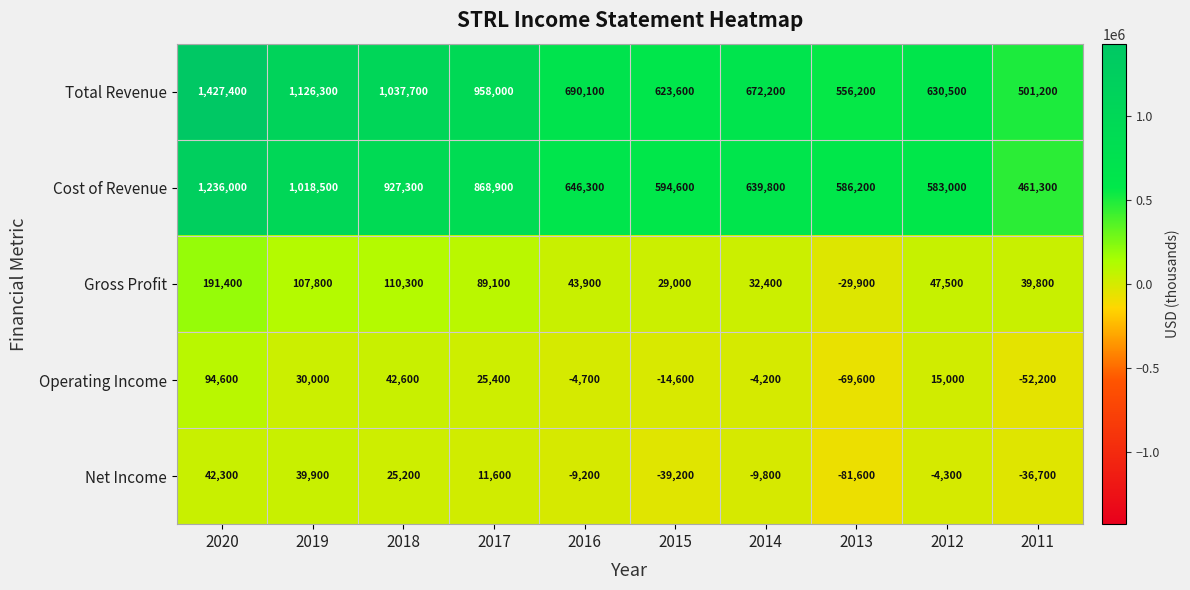

List the series in order of their peak value, lowest first.

Net Income, Operating Income, Gross Profit, Cost of Revenue, Total Revenue